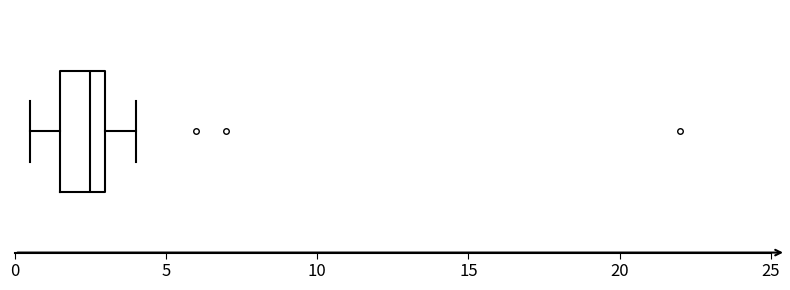

Read this box plot against the x-axis: the position of the median line, the range covered by the box, and the ends of both whiskers. The values are not printed on the chart, so give them approximately, as read against the axis.

median 2.5, box 1.5 to 3.0, whiskers 0.5 to 4.0